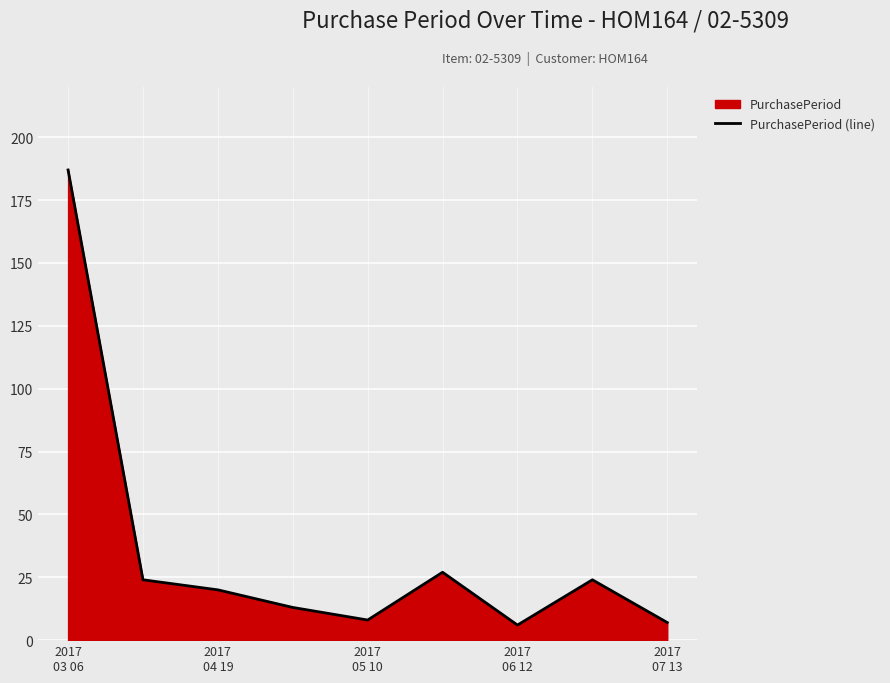

What is the difference between the maximum and minimum values?

181